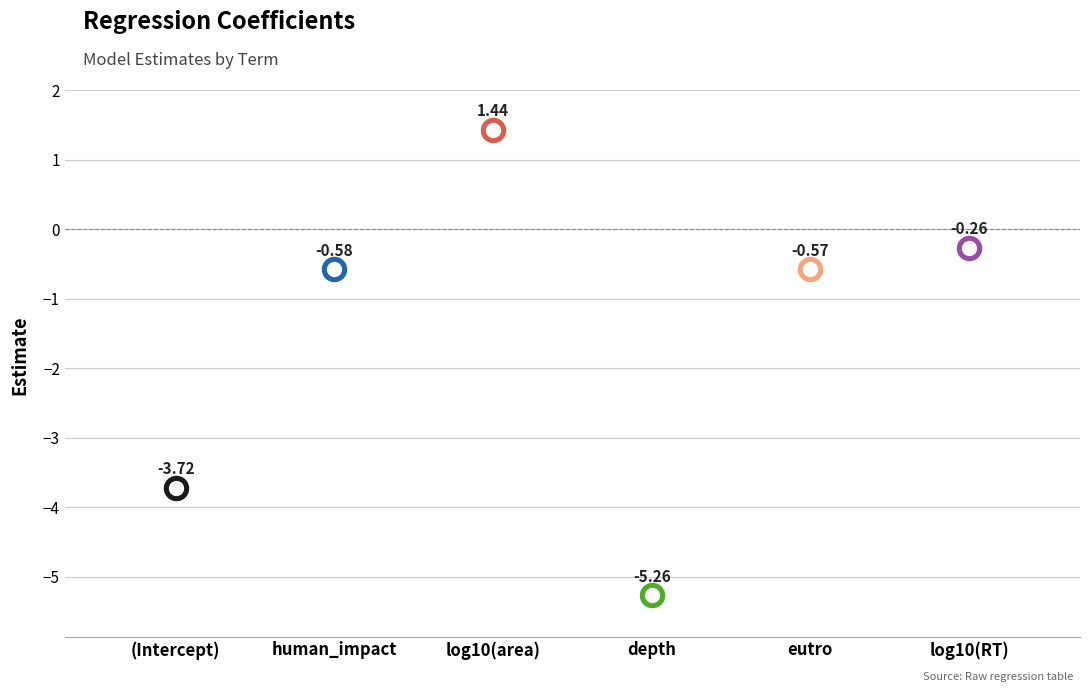

What is the change in value from (Intercept) to log10(area)?

+5.2